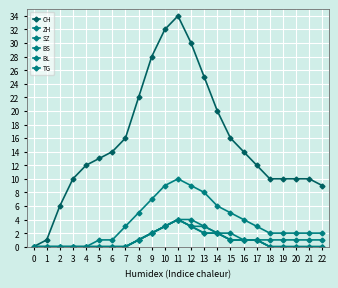

Is this an area chart (filled region under the line)?

No